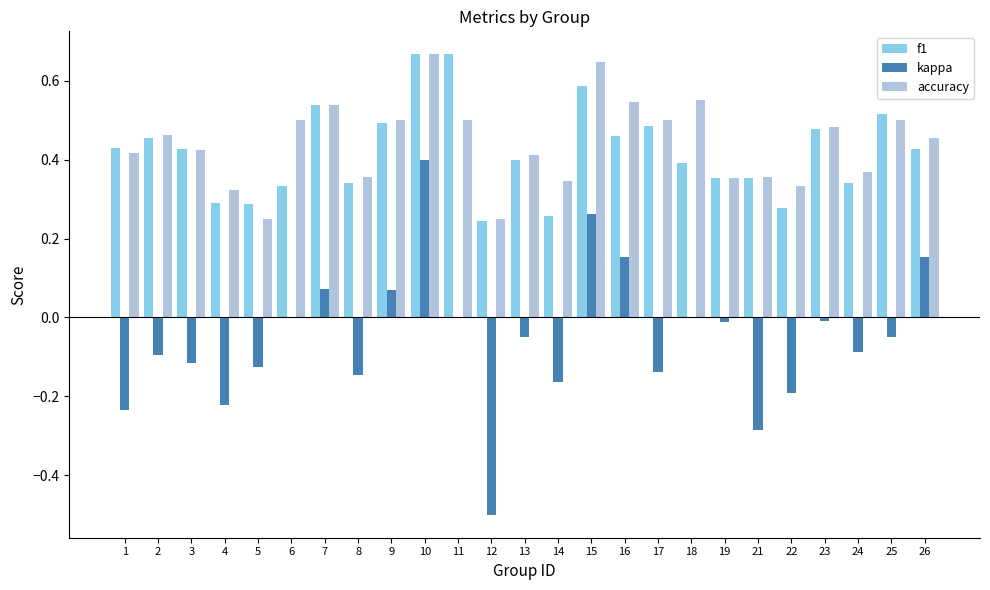

Which series changed the most between 1 and 3?

kappa